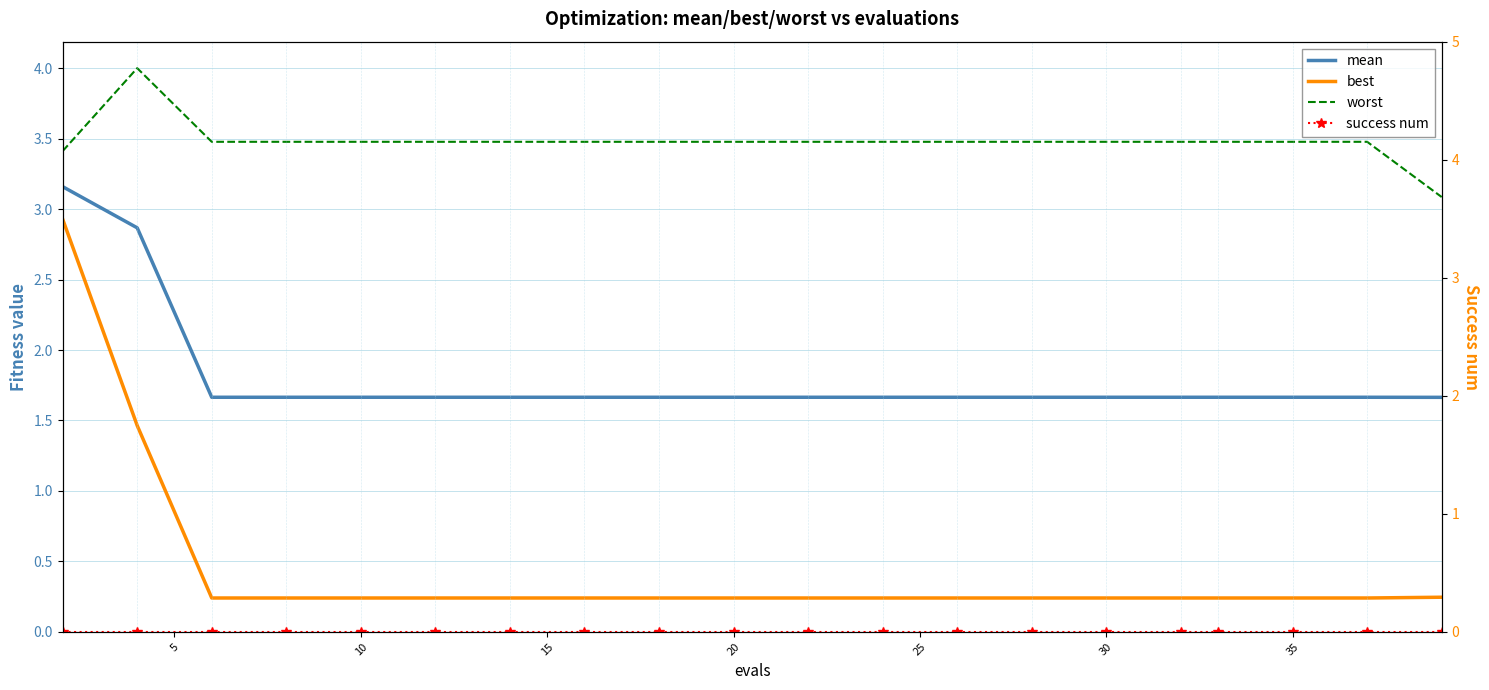

What is the approximate value of mean at 10?

1.7